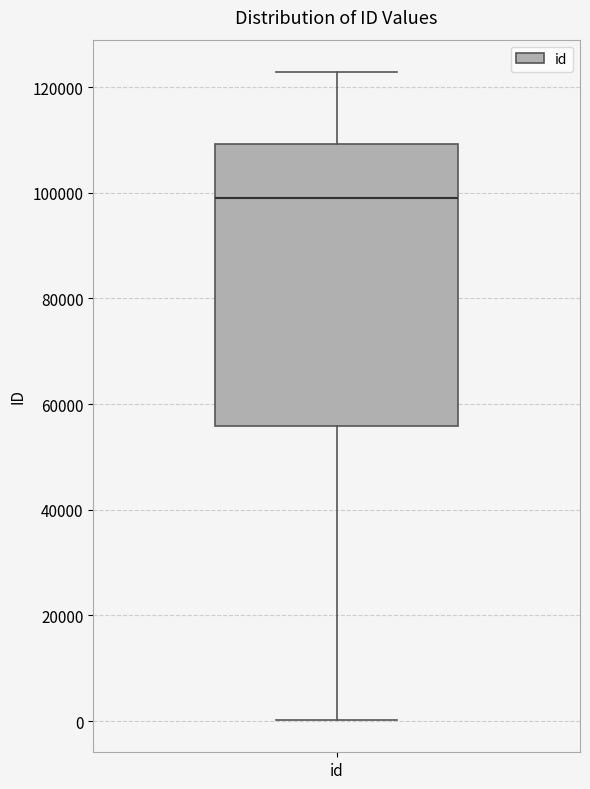

Read this box plot against the y-axis: the position of the median line, the range covered by the box, and the ends of both whiskers. The values are not printed on the chart, so give them approximately, as read against the axis.

median 98000, box 56000 to 110000, whiskers 0 to 122000